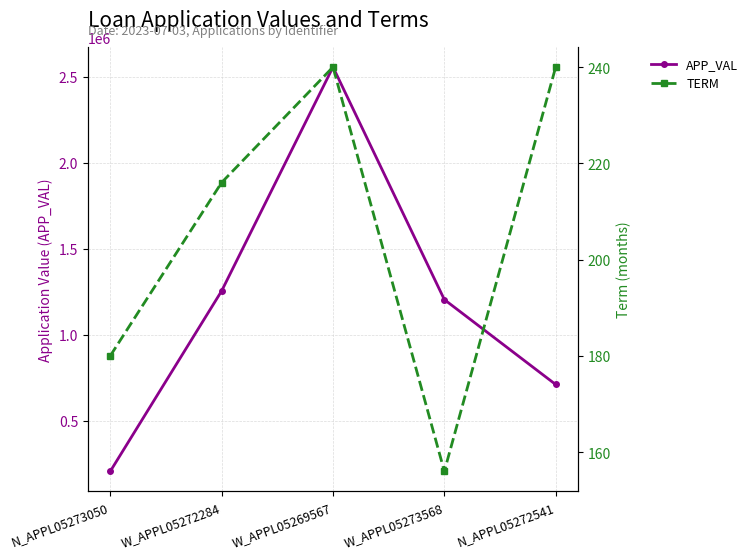

True or false: TERM and APP_VAL cross at least once.

False